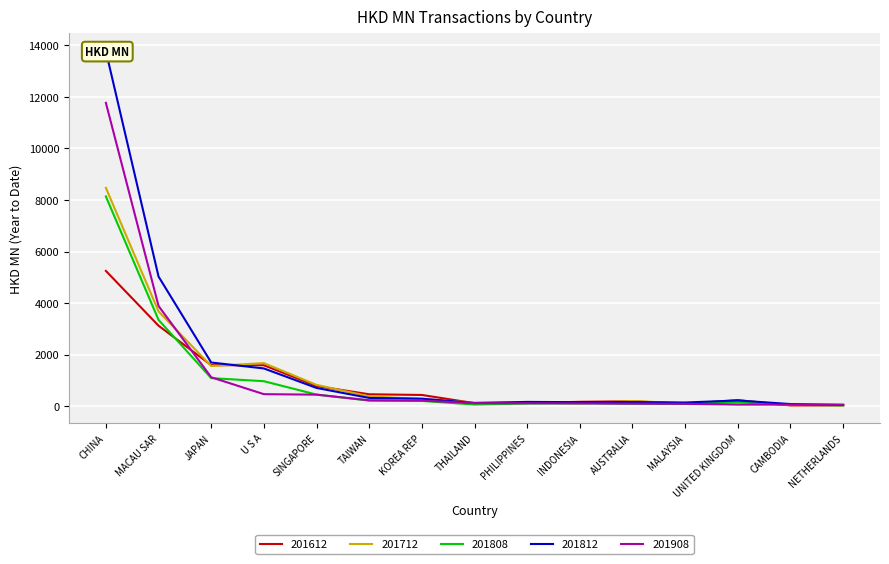

Reading left to right, list all the values displayed in this chart.

201612: CHINA=5249.2	MACAU SAR=3124.4	JAPAN=1594.7	U S A=1591.2	SINGAPORE=784.3	TAIWAN=464.6	KOREA REP=438.3	THAILAND=120.2	PHILIPPINES=127.6	INDONESIA=172.2	AUSTRALIA=195.0	MALAYSIA=95.9	UNITED KINGDOM=238.8	CAMBODIA=32.4	NETHERLANDS=34.3
201712: CHINA=8469.9	MACAU SAR=3677.8	JAPAN=1560.5	U S A=1673.3	SINGAPORE=829.1	TAIWAN=385.3	KOREA REP=277.4	THAILAND=141.0	PHILIPPINES=142.8	INDONESIA=108.8	AUSTRALIA=204.7	MALAYSIA=112.6	UNITED KINGDOM=192.0	CAMBODIA=45.6	NETHERLANDS=56.4
201808: CHINA=8136.3	MACAU SAR=3349.2	JAPAN=1091.9	U S A=971.7	SINGAPORE=452.3	TAIWAN=219.5	KOREA REP=206.4	THAILAND=67.4	PHILIPPINES=105.0	INDONESIA=113.9	AUSTRALIA=98.9	MALAYSIA=92.7	UNITED KINGDOM=154.3	CAMBODIA=55.5	NETHERLANDS=34.6
201812: CHINA=13773.9	MACAU SAR=5030.1	JAPAN=1696.6	U S A=1466.7	SINGAPORE=710.4	TAIWAN=323.0	KOREA REP=294.6	THAILAND=125.2	PHILIPPINES=168.9	INDONESIA=158.7	AUSTRALIA=163.4	MALAYSIA=146.0	UNITED KINGDOM=224.6	CAMBODIA=85.9	NETHERLANDS=51.7
201908: CHINA=11766.9	MACAU SAR=3889.2	JAPAN=1124.7	U S A=469.1	SINGAPORE=450.2	TAIWAN=231.7	KOREA REP=220.3	THAILAND=121.9	PHILIPPINES=117.5	INDONESIA=111.8	AUSTRALIA=100.9	MALAYSIA=94.2	UNITED KINGDOM=64.7	CAMBODIA=63.9	NETHERLANDS=58.2